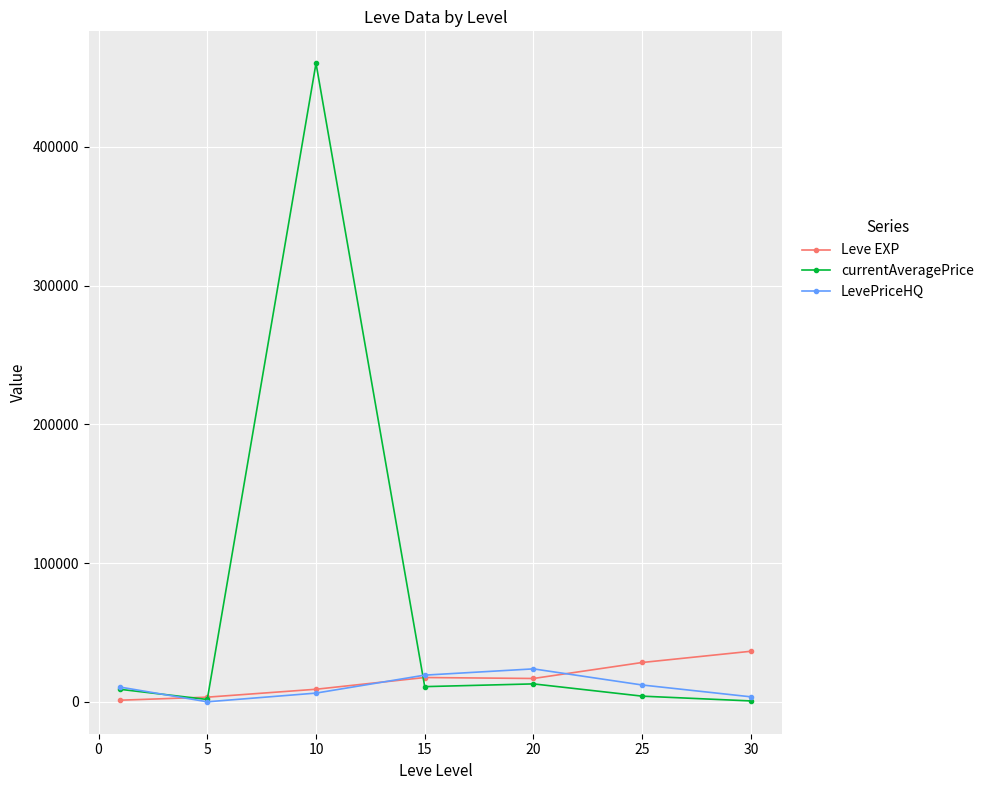

Which series has the largest total across all categories?

currentAveragePrice